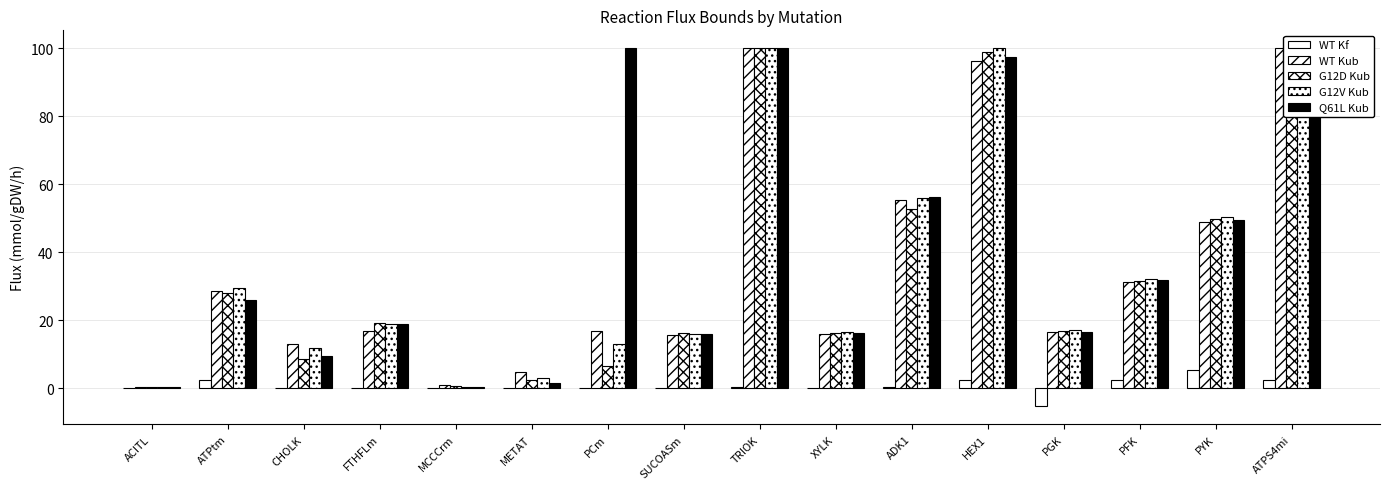

What is the value of the G12V Kub bar at the 1st from the left?

0.3